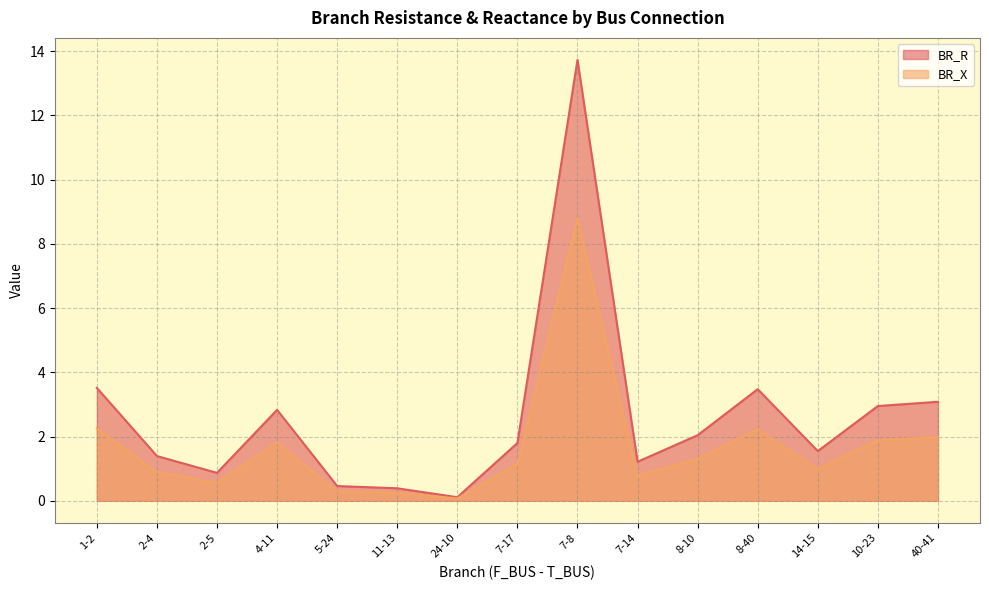

Where is the first local minimum for BR_R?

2-5